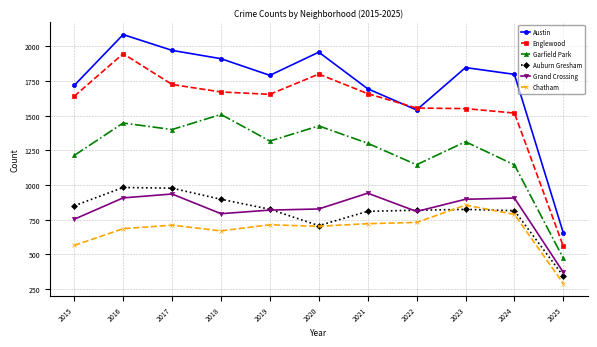

Where is Englewood nearest to the value 1253?

2024